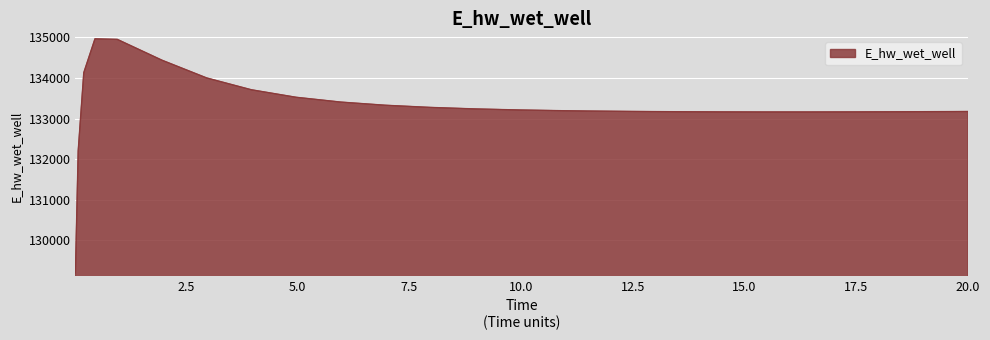

What is the smallest value displayed?

129196.1